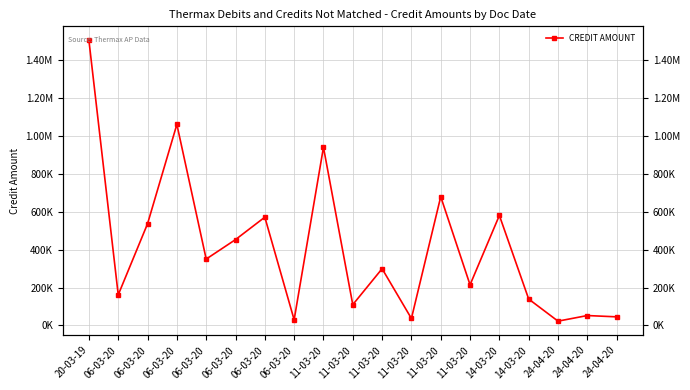

Which has a higher value, 06-03-20 or 06-03-20?

06-03-20